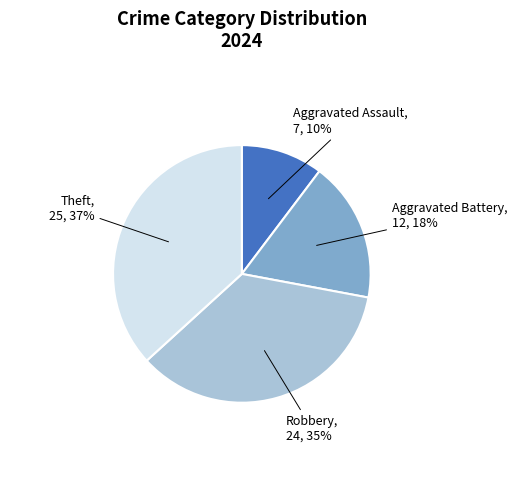

True or false: Aggravated Battery accounts for 18% of the total.

True